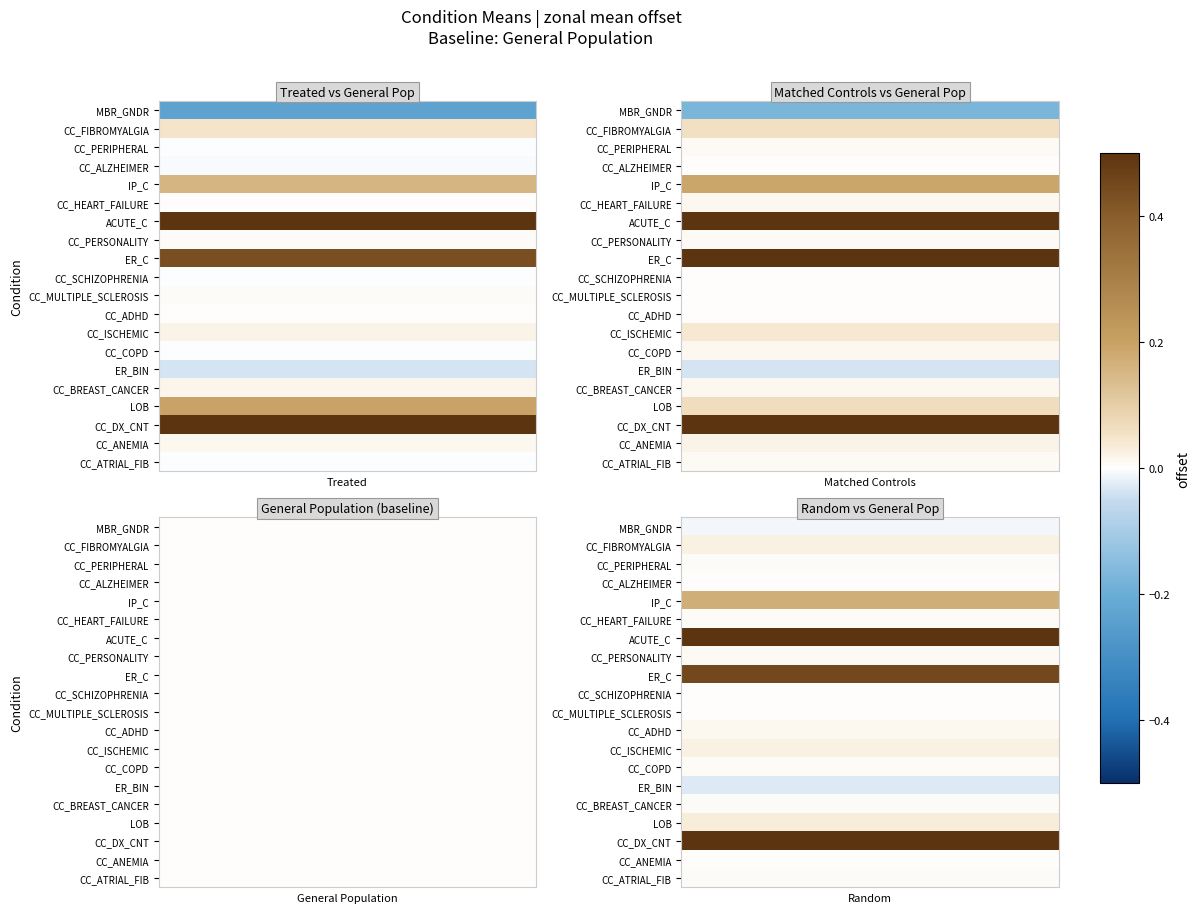

Rank the categories by CC_ATRIAL_FIB value from highest to lowest.

Matched Controls, Random, General Population, Treated